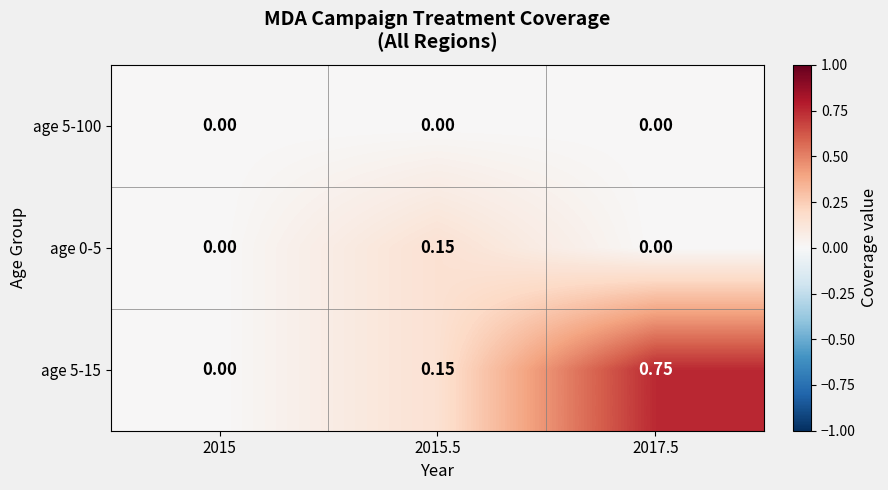

Rank the series by their maximum value, from highest to lowest.

age 5-15, age 0-5, age 5-100